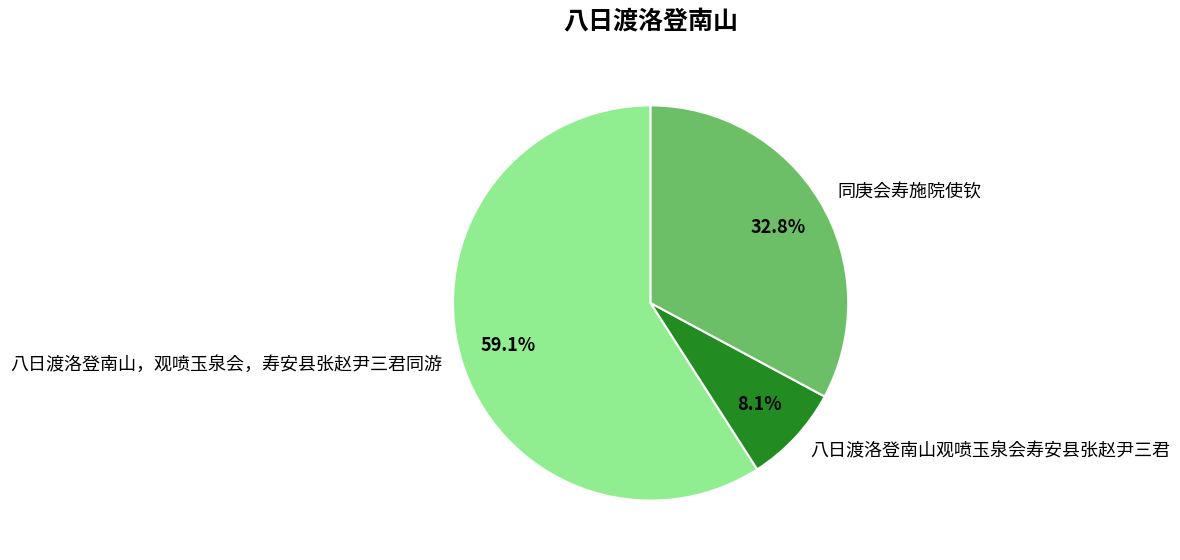

What is the smallest slice in the pie chart?

八日渡洛登南山观喷玉泉会寿安县张赵尹三君